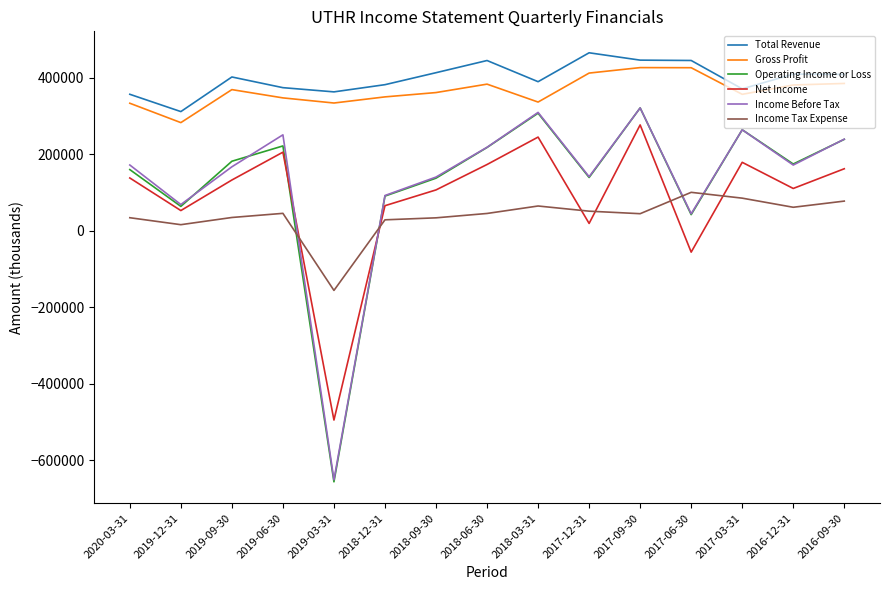

Which series has the widest spread of values?

Operating Income or Loss